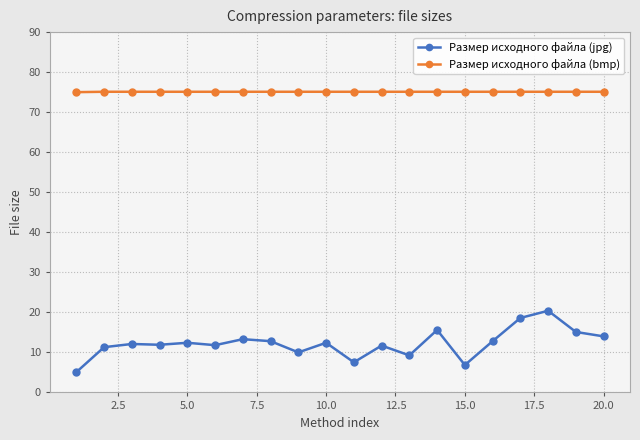

What is the minimum value for Размер исходного файла (bmp)?

75.0